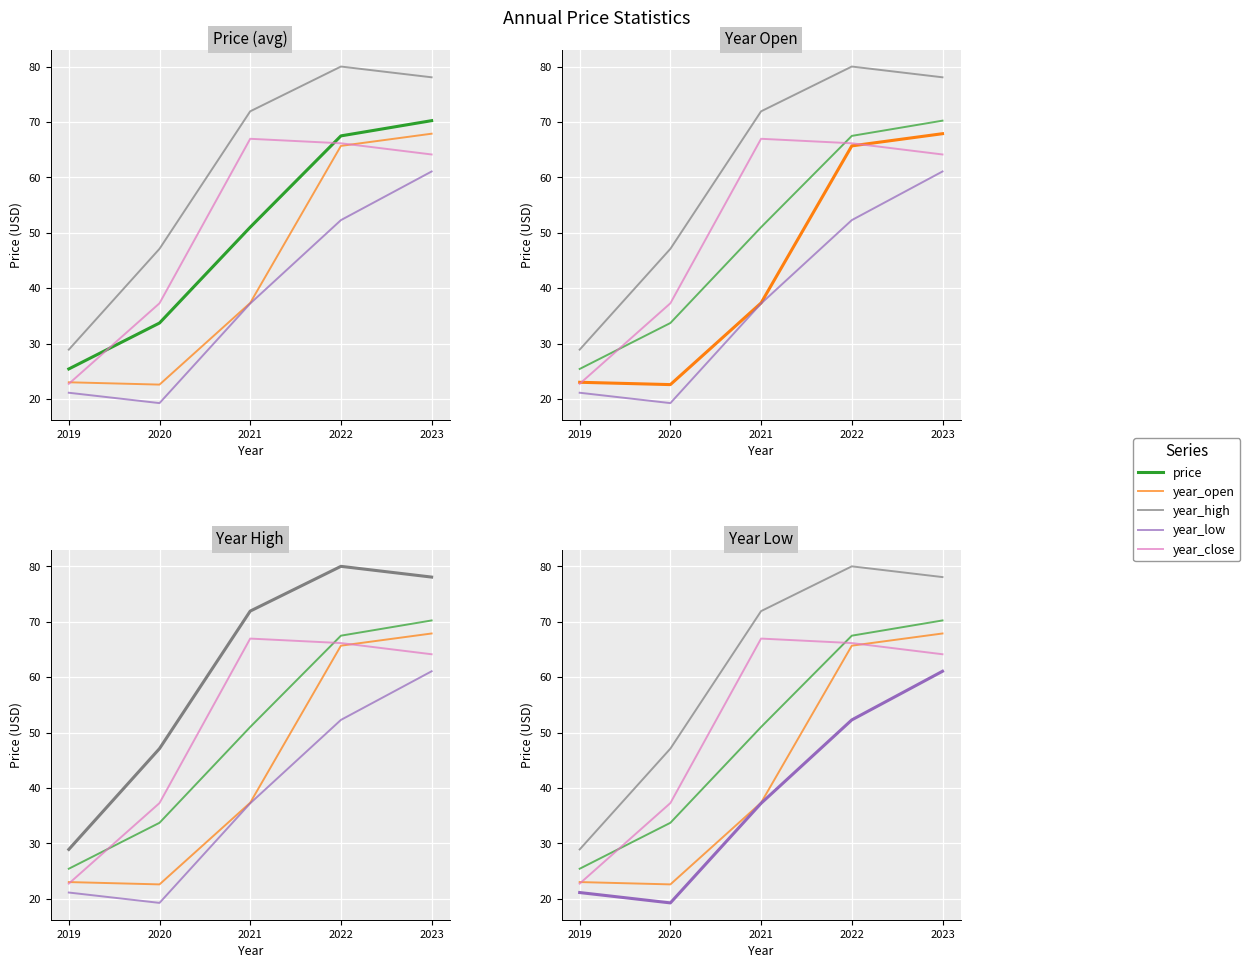

Between 2021 and 2023, which series saw the biggest shift?

year_open